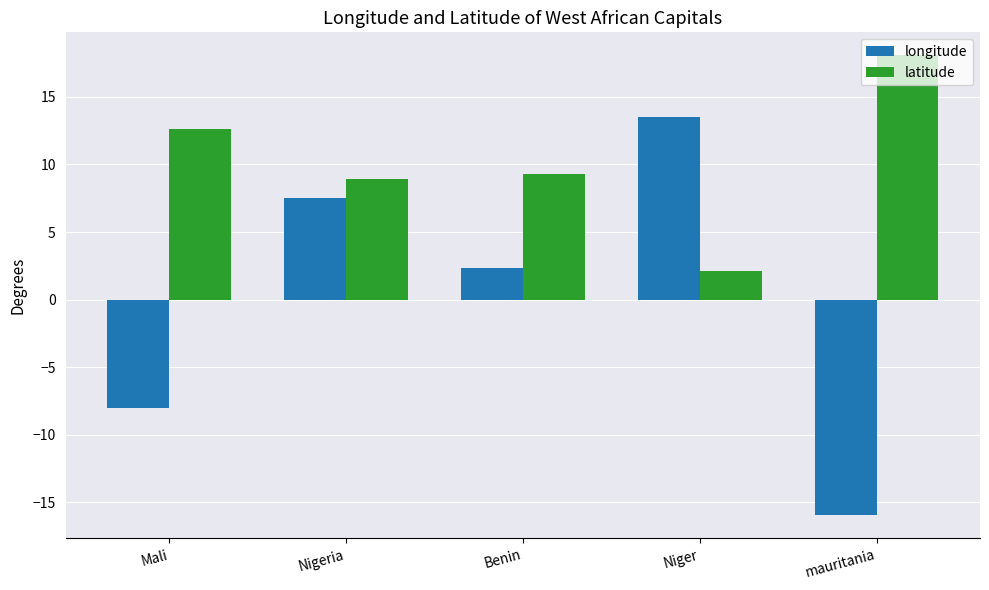

At mauritania, list the series in order from smallest to largest.

longitude, latitude